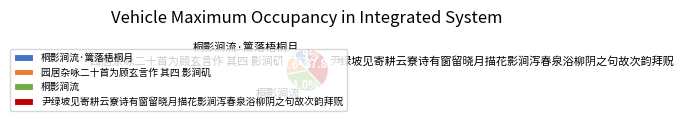

Which has a higher value, 桐影涧流 or 园居杂咏二十首为顾玄言作 其四 影涧矶?

桐影涧流